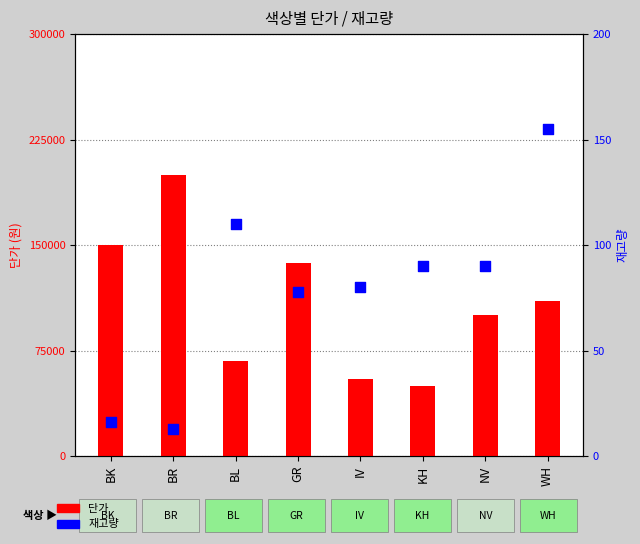

Which series has the largest total across all categories?

단가